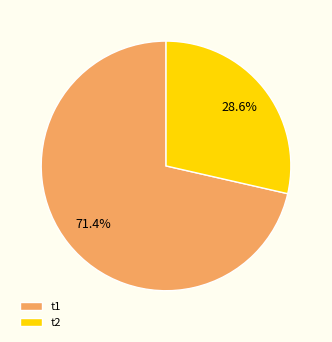

Count the number of slices in the pie.

2